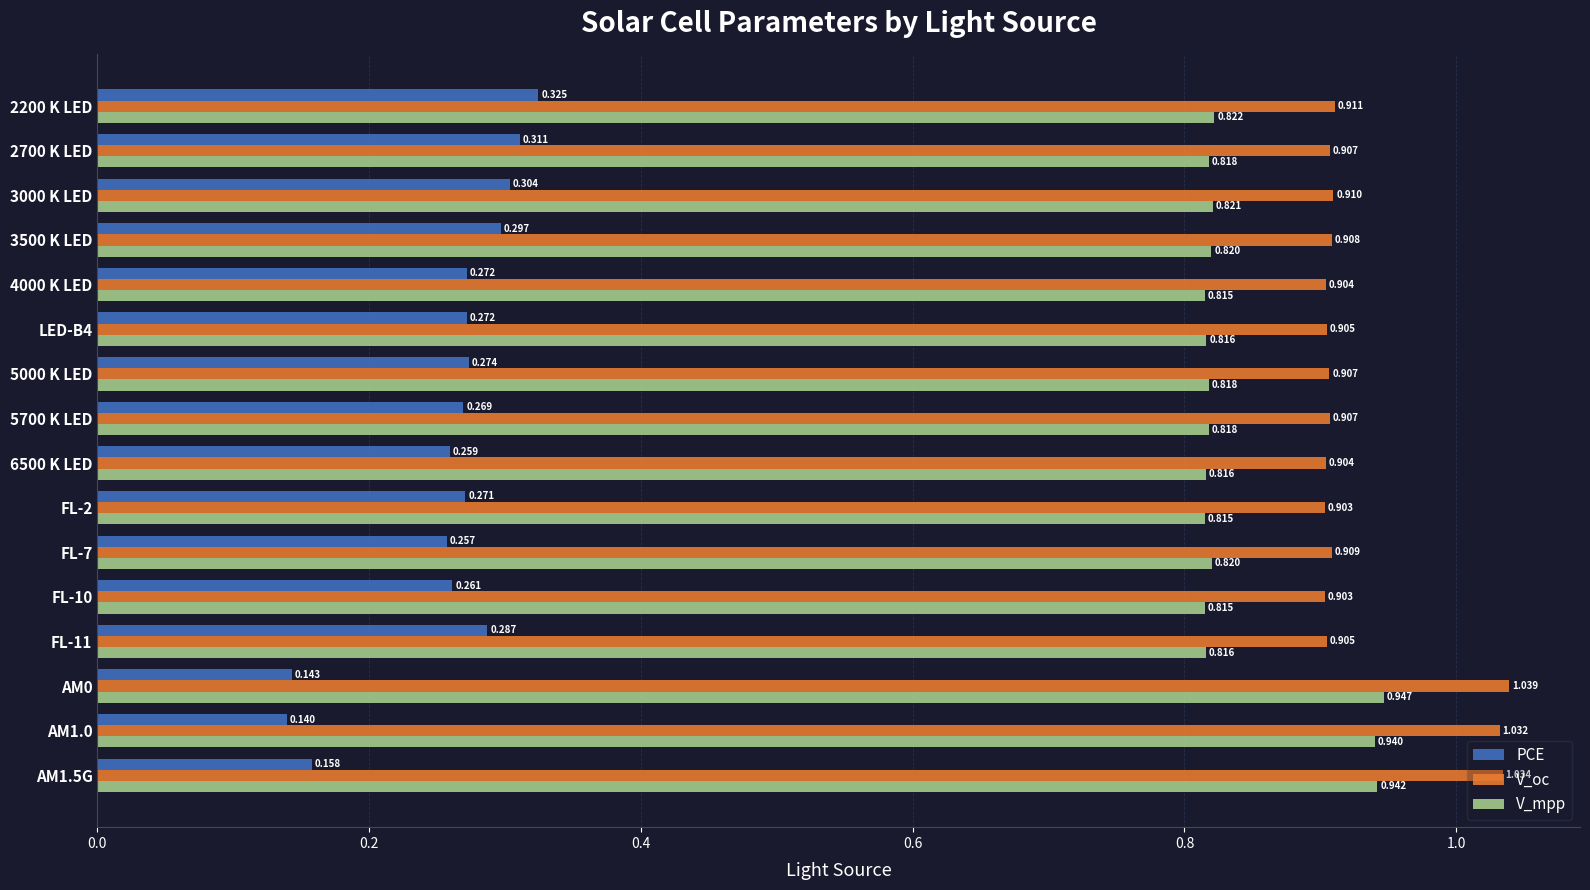

Which series has the widest spread of values?

PCE